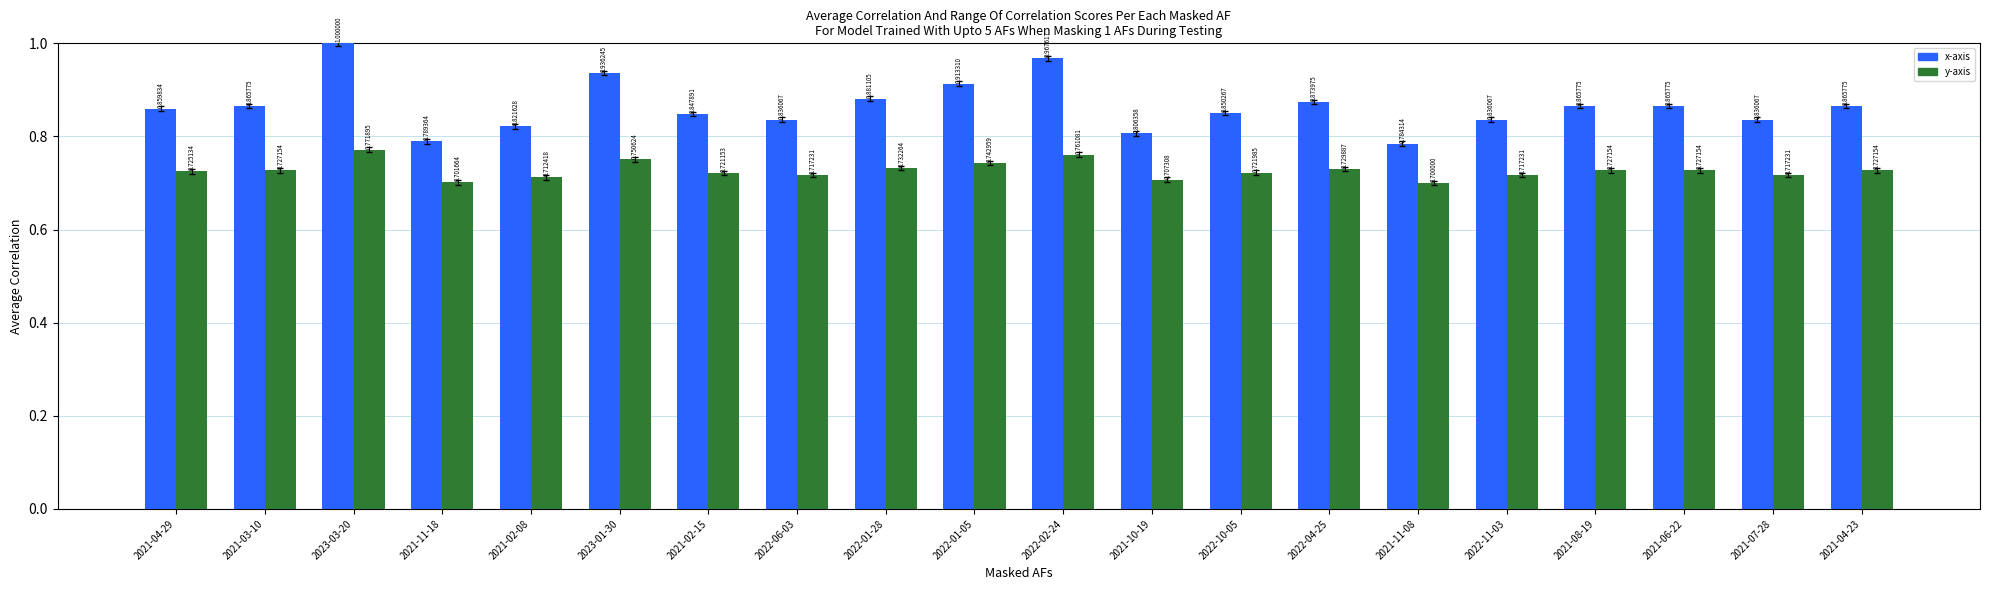

What is the total value across all series at 2021-02-15?

1.6